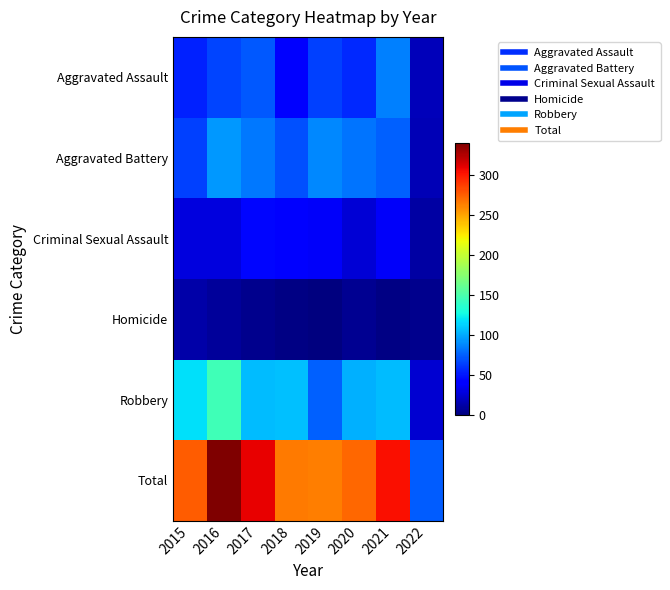

Which category has the lowest value across all series?

2019